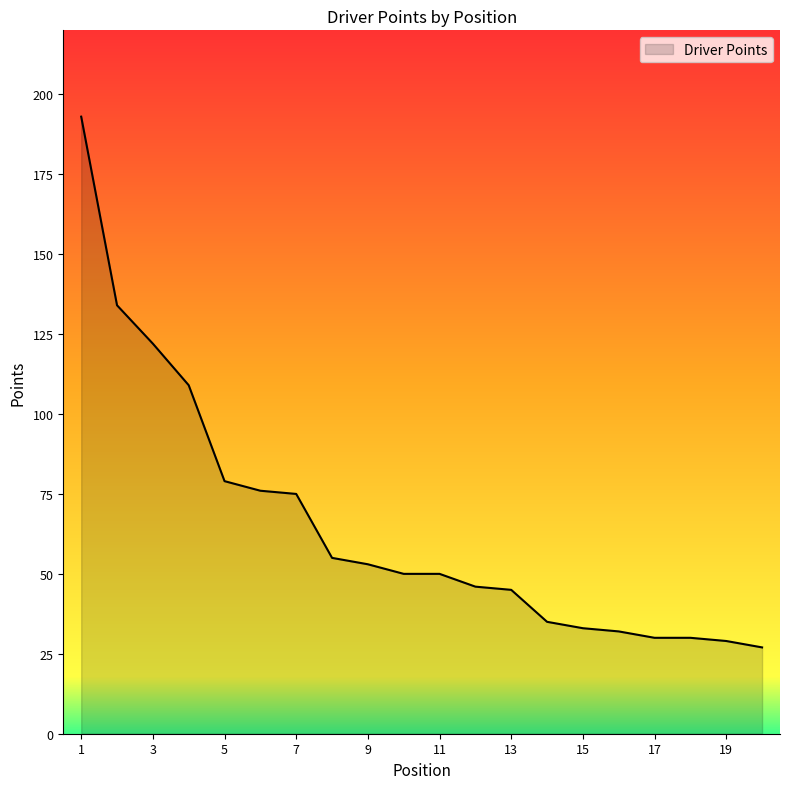

What is the smallest value displayed?

27